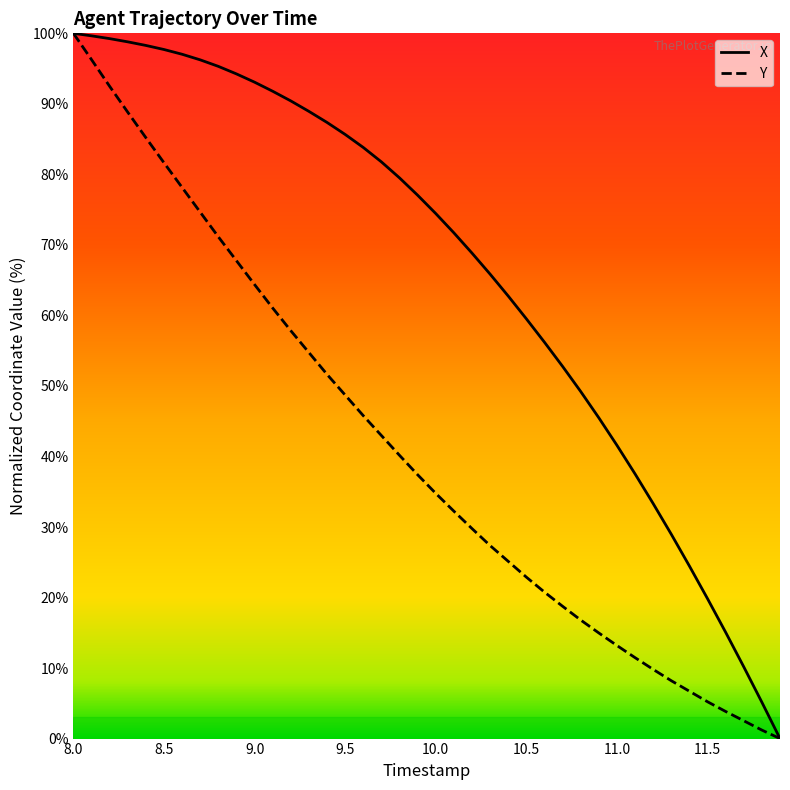

True or false: X and Y cross at least once.

False